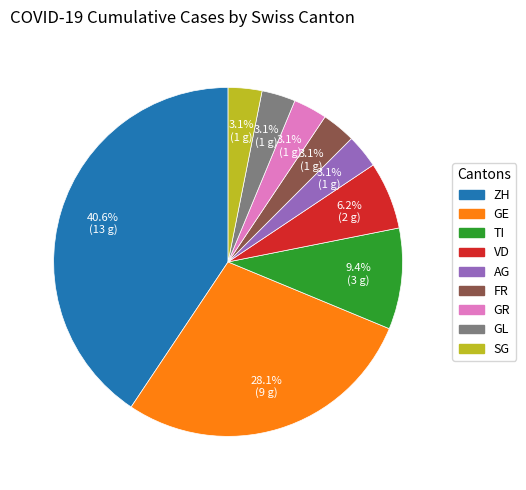

What is the total percentage of TI and GR?

12.5%